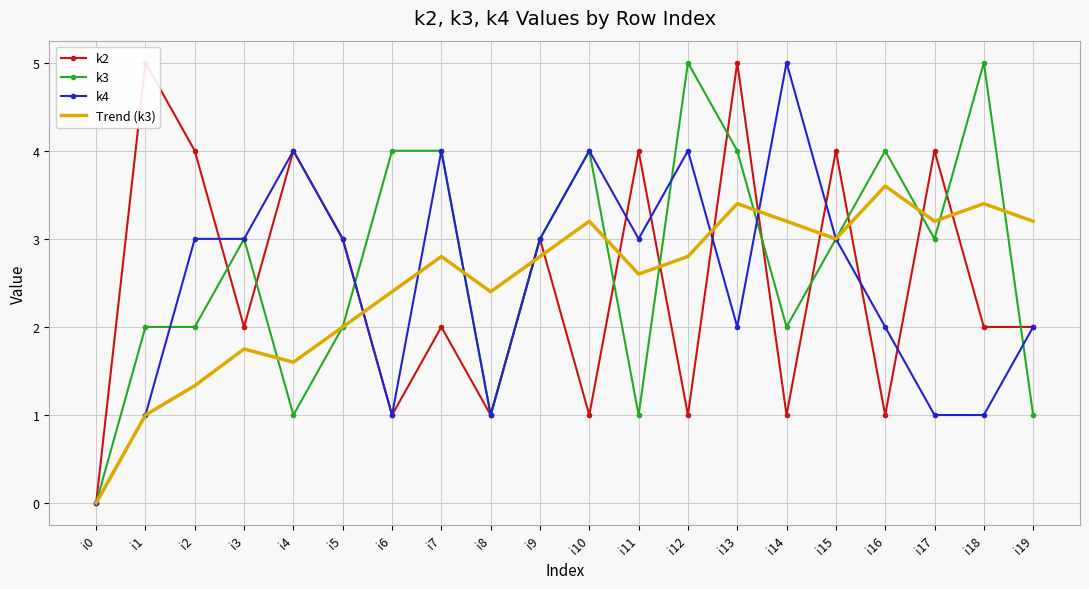

Where is k2 nearest to the value 2?

i3